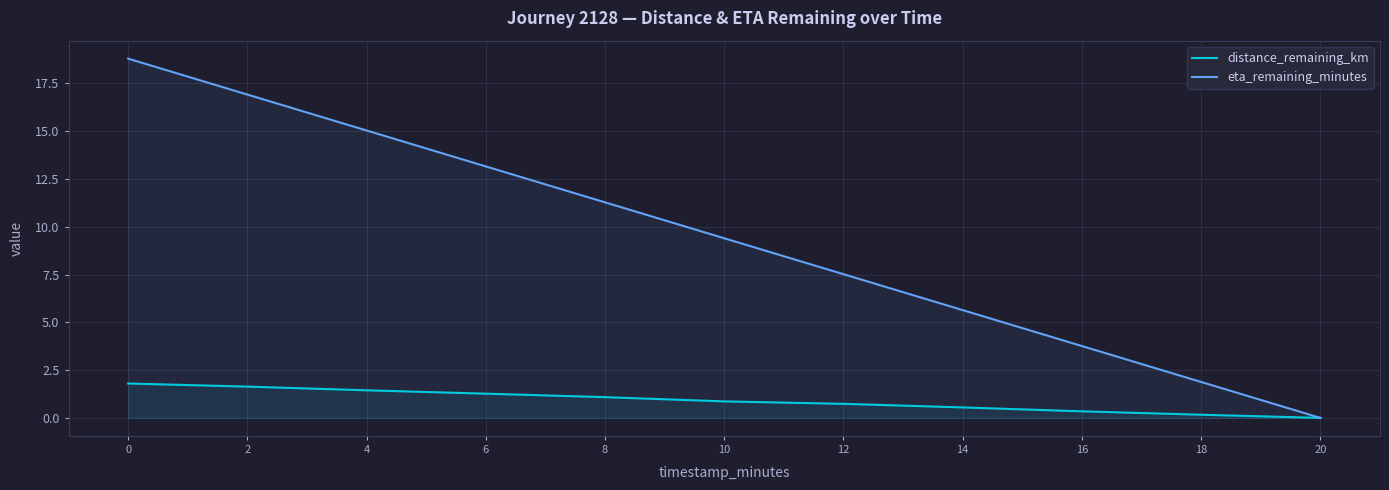

True or false: distance_remaining_km has a value of 0.3 at 16.

True